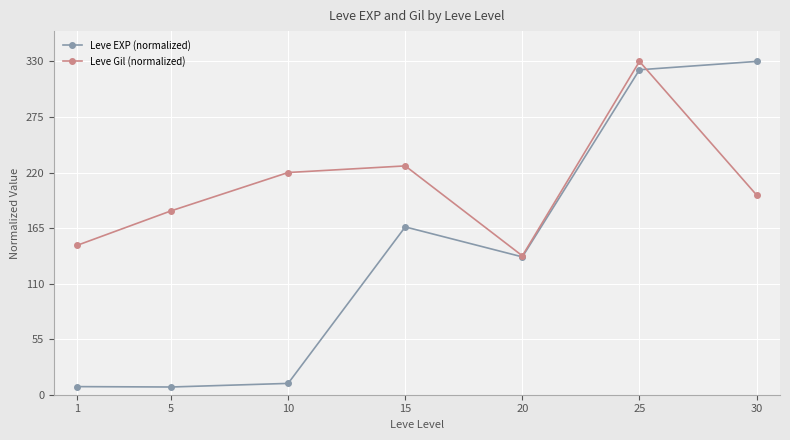

What value does the Leve Gil (normalized) series have at 30?

197.7